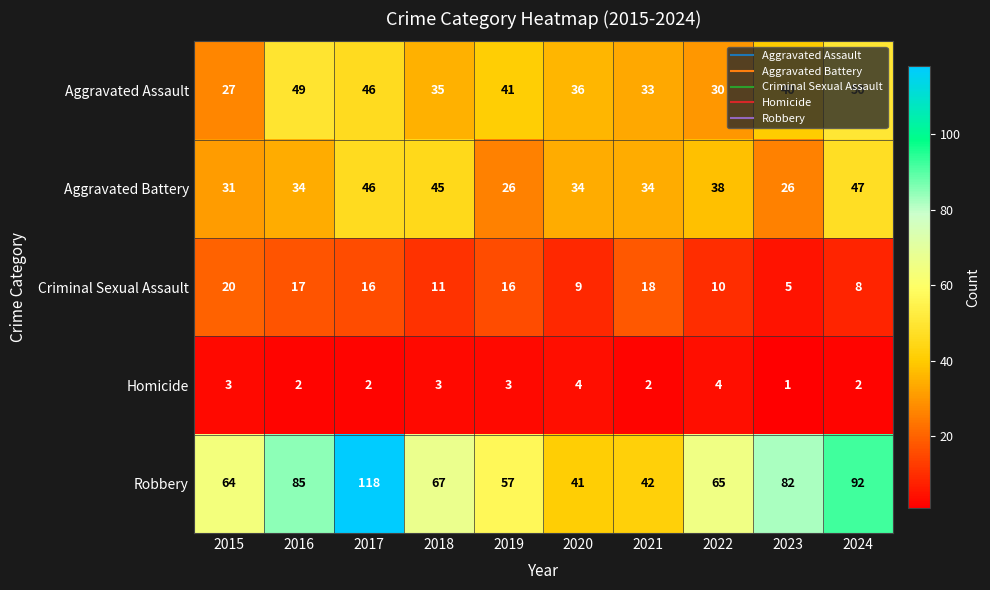

Which series has the largest range (max minus min)?

Robbery